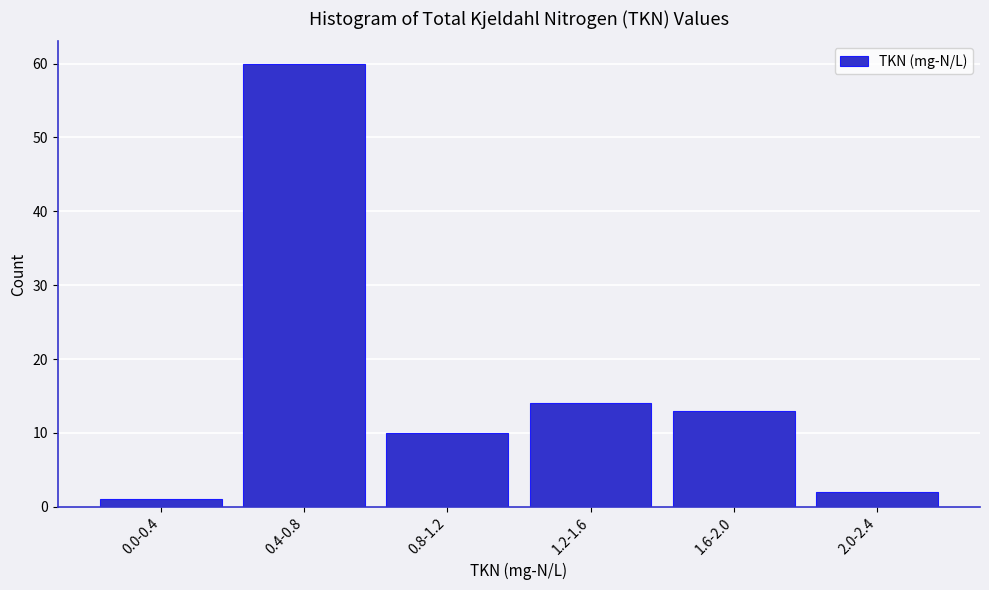

Reading left to right, what are all the values shown in this chart?

0.0-0.4=1	0.4-0.8=60	0.8-1.2=10	1.2-1.6=14	1.6-2.0=13	2.0-2.4=2